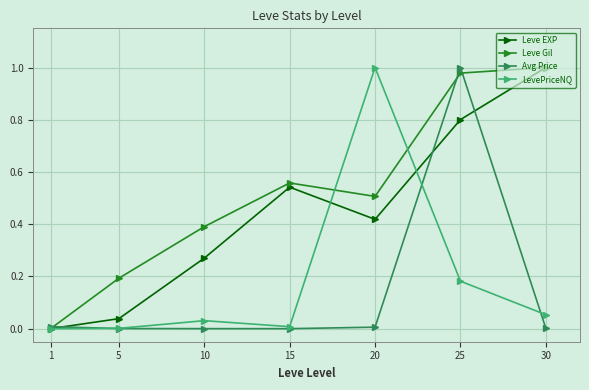

Which series has the largest total across all categories?

Leve Gil